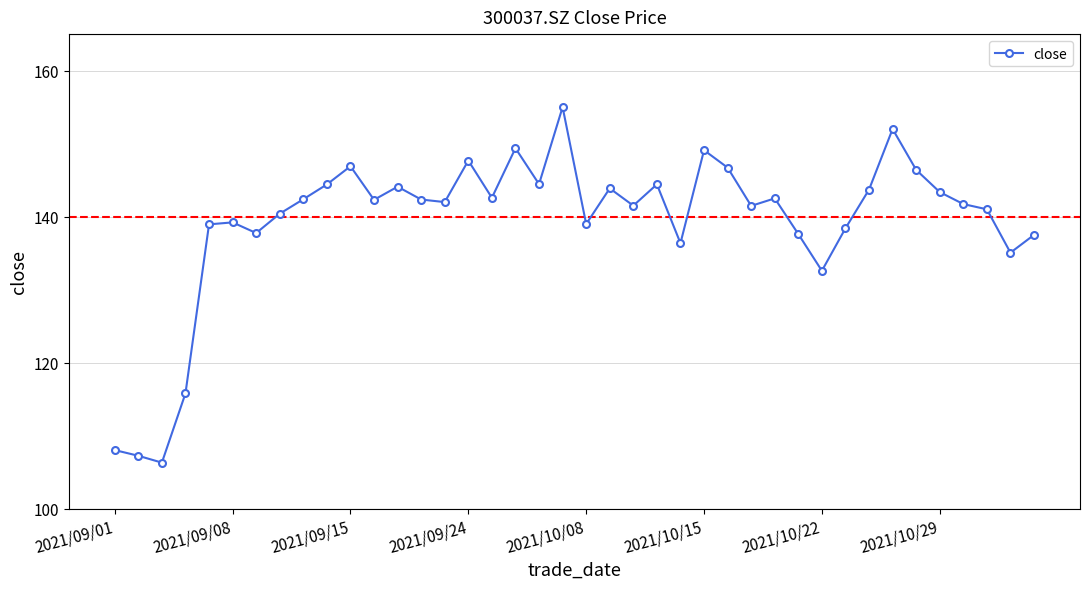

What is the sum of all values?

5571.4